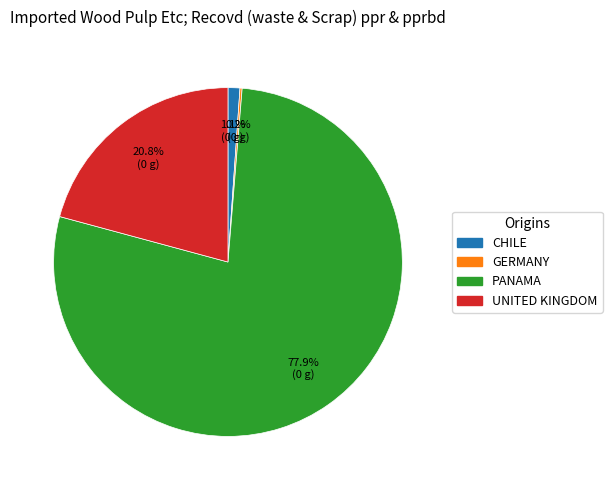

Does any single category account for the majority?

Yes